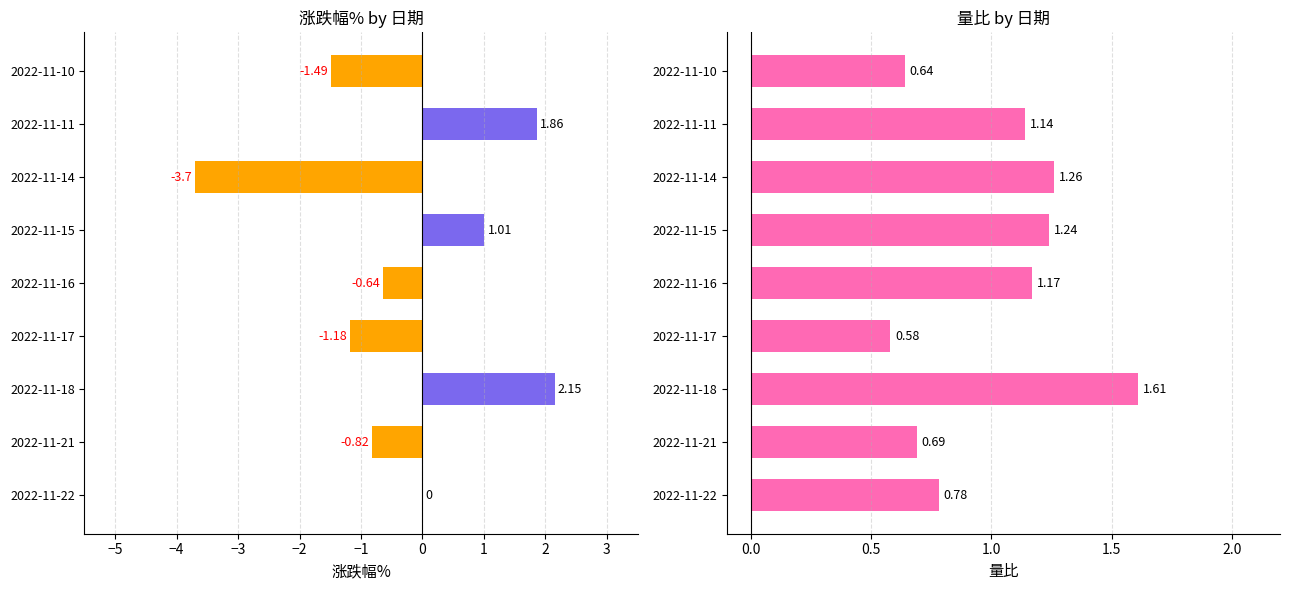

List the series in order of their overall mean, highest first.

量比, 涨跌幅%